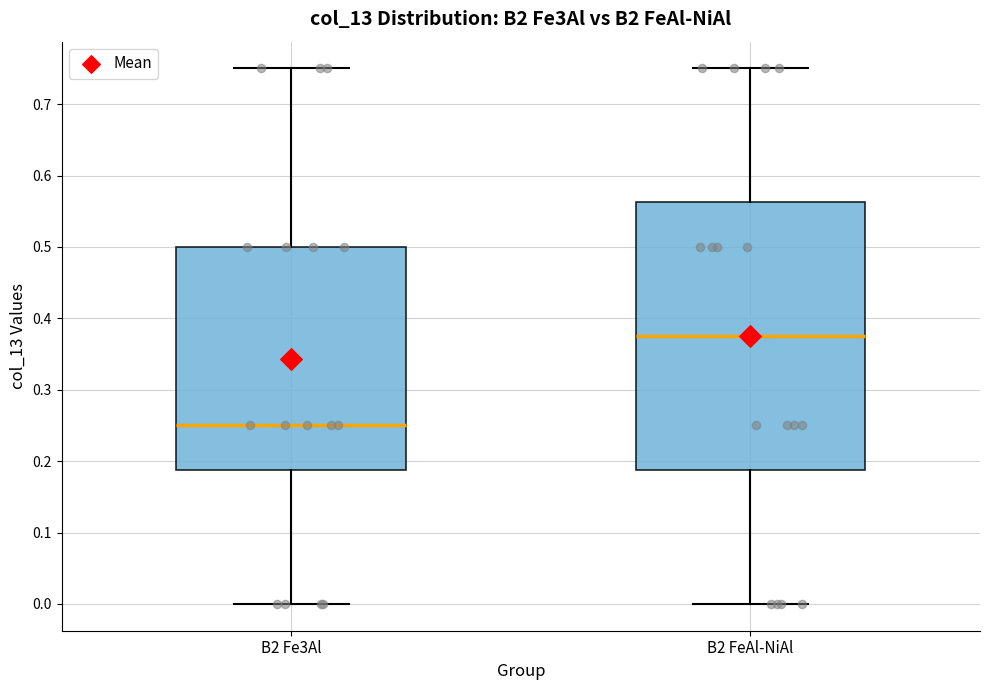

Where is the lower edge of the box for B2 Fe3Al on the y-axis? The values are not printed on the chart, so give them approximately, as read against the axis.

0.19